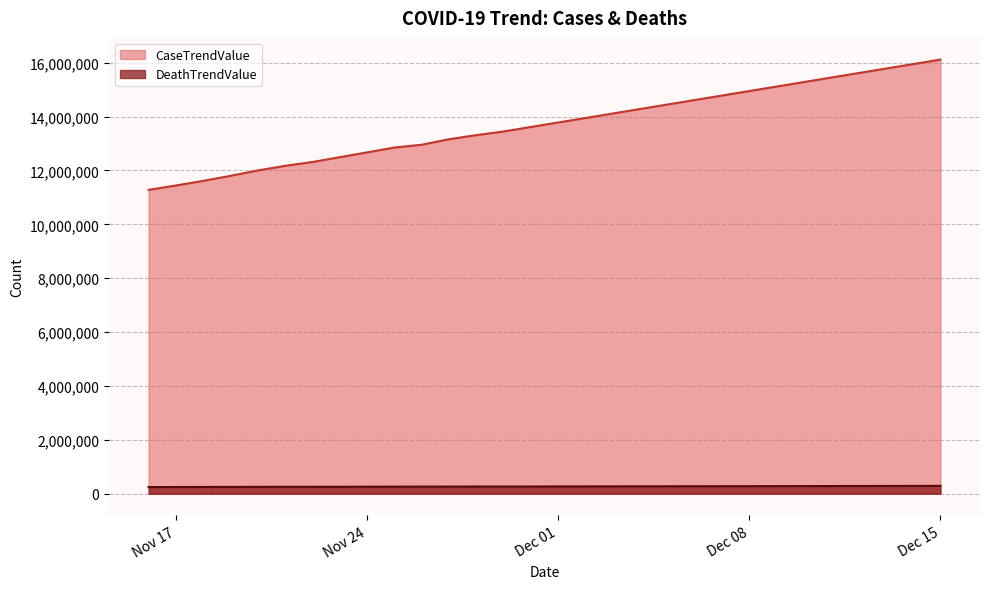

What is the approximate value of CaseTrendValue at 2020-11-28, to the nearest 100?

13311000